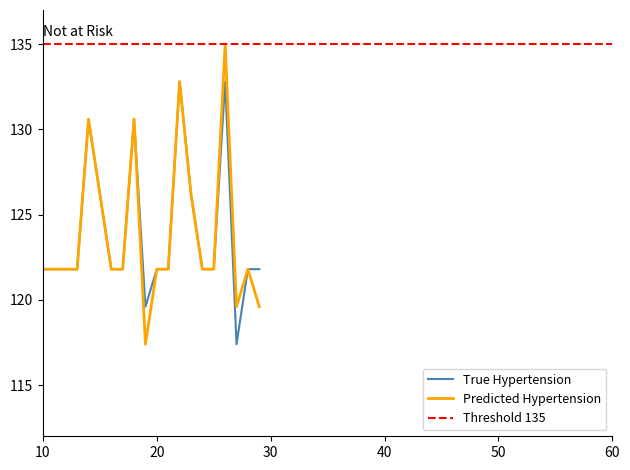

Does the chart display data point markers on the line(s)?

No